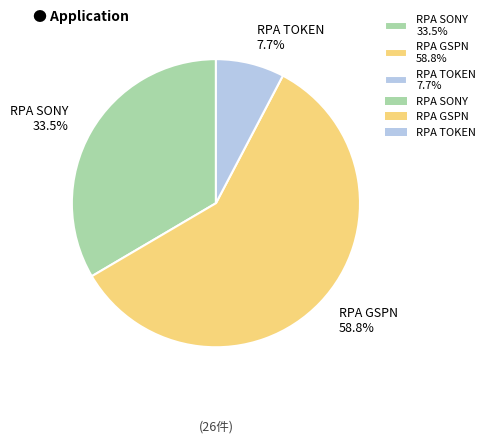

Does RPA TOKEN represent more than half of the total?

No